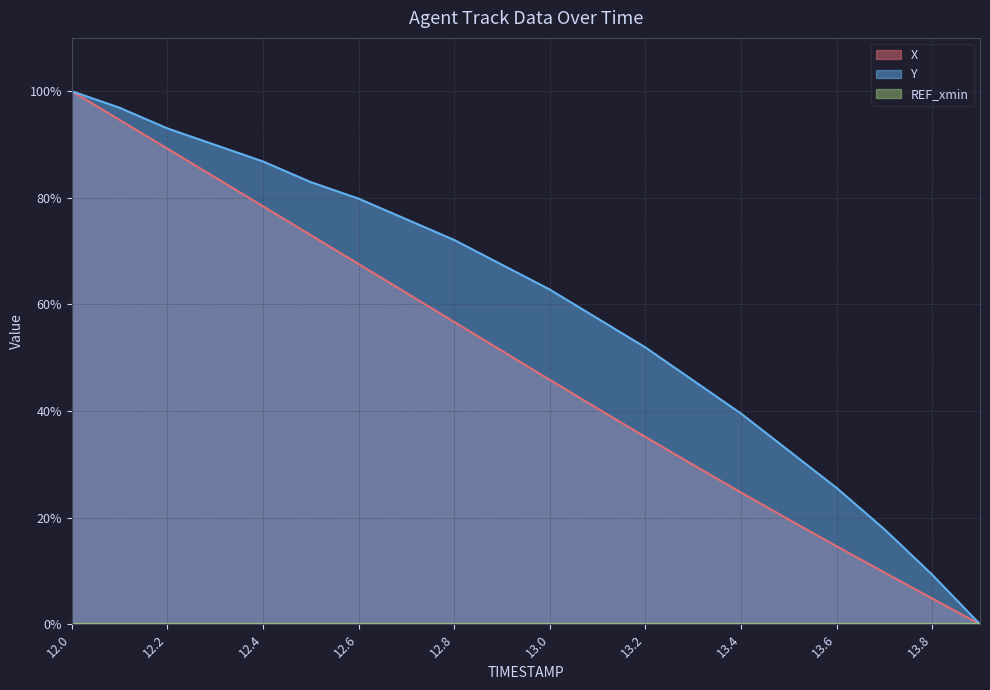

Is it true that X equals 24.7 at 13.4?

True